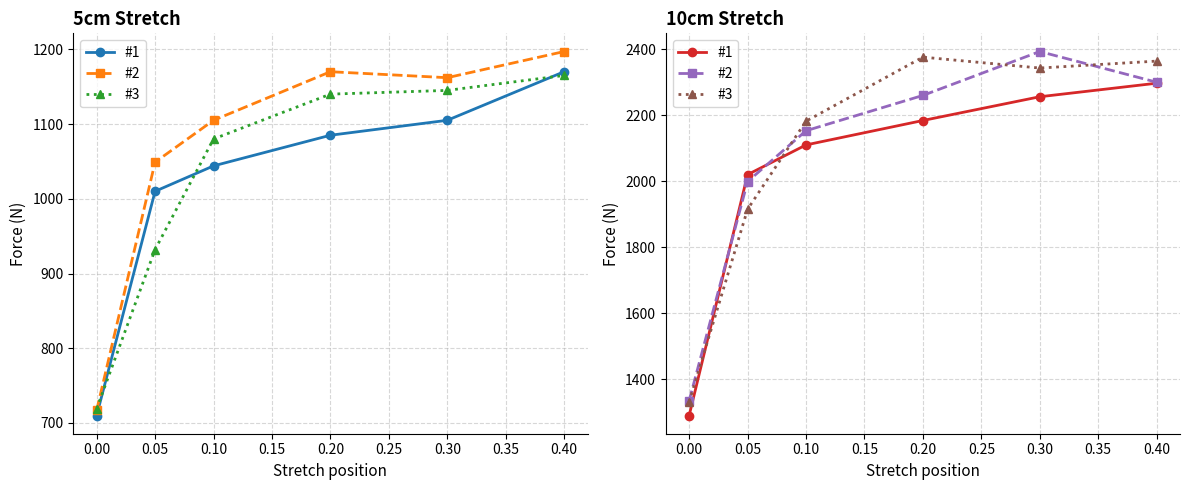

True or false: #3 has more than 1 interior local peaks.

False